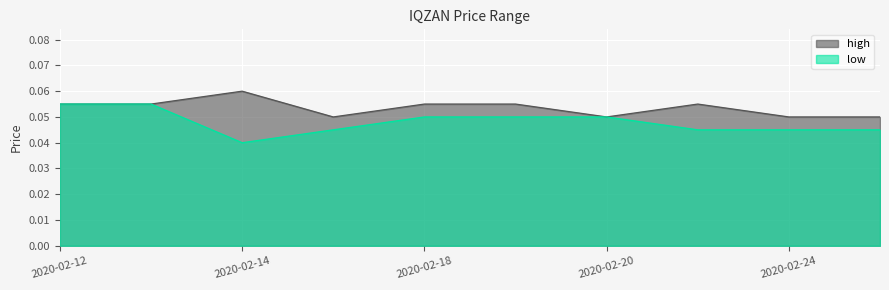

What is the total value across all series at 2020-02-13?

0.1